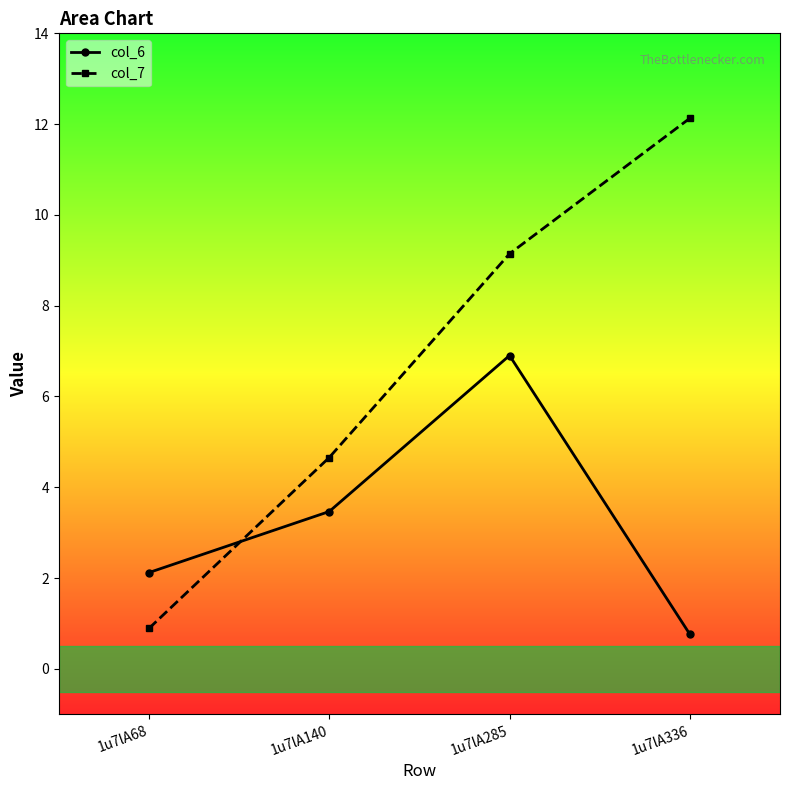

Rank the series by their average value, from lowest to highest.

col_6, col_7